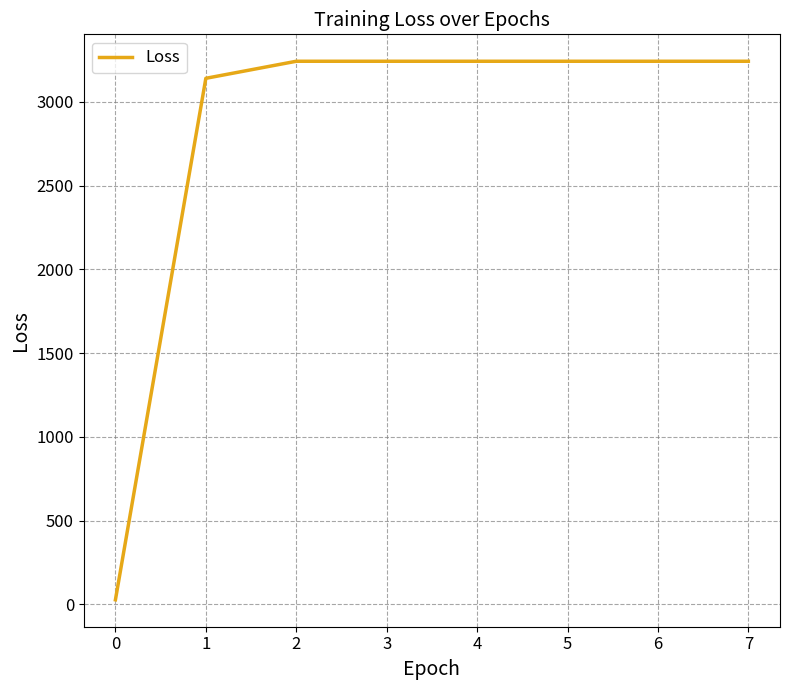

The chart shows a value of 27.1 at 0. True or false?

True